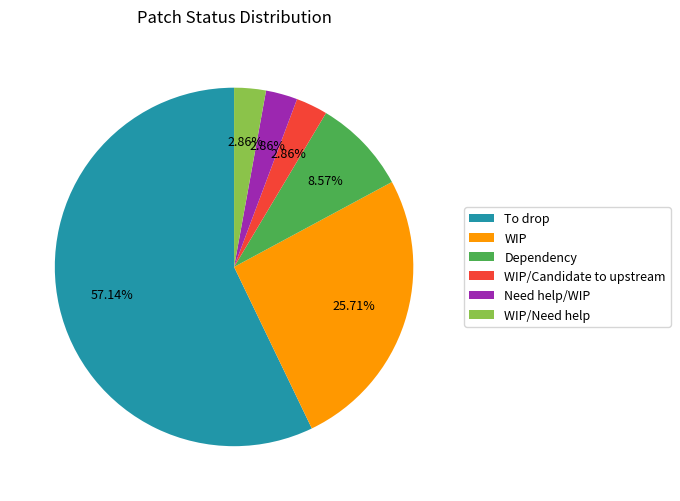

Count the number of slices in the pie.

6